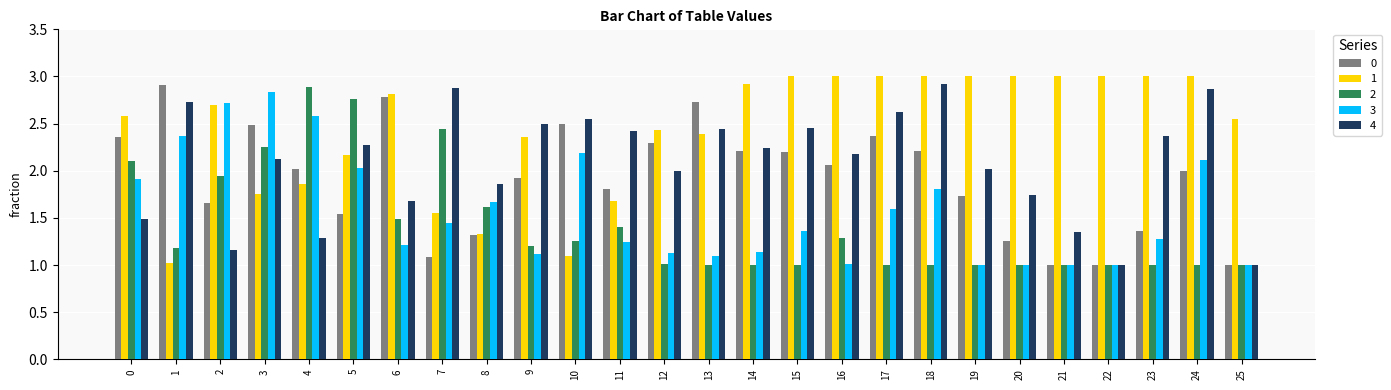

What is the sum of the 0 values at 0 and 16?

4.4